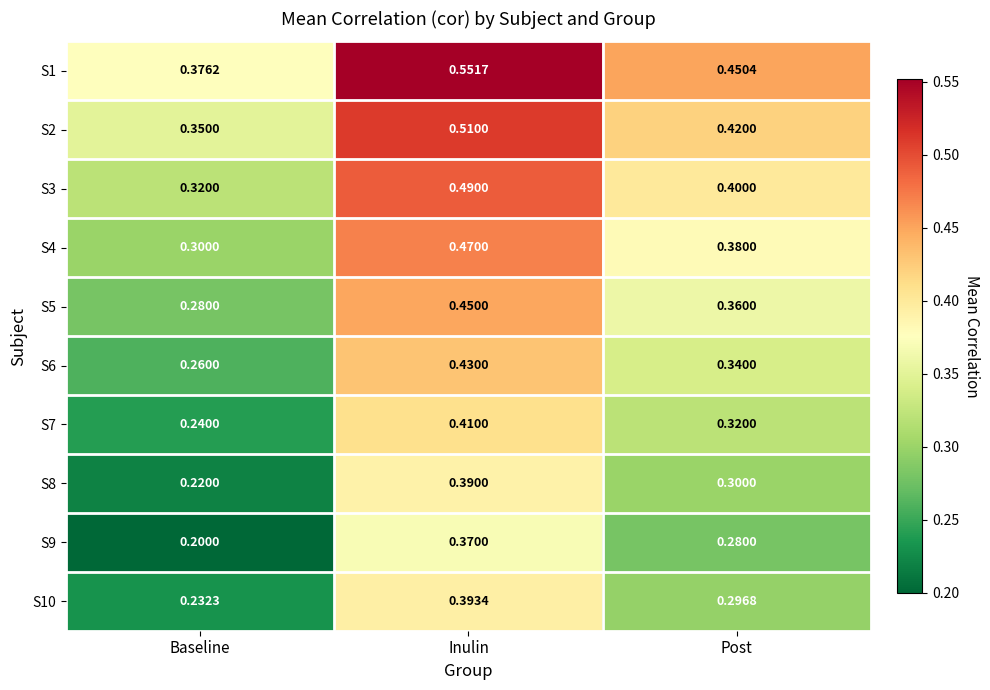

What is the minimum value shown in the chart?

0.2